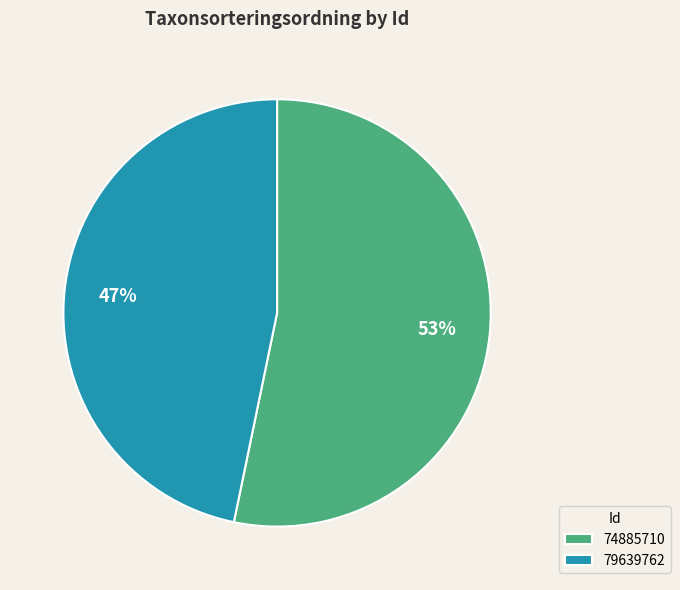

Combined, do 79639762 and 74885710 account for over 50%?

Yes